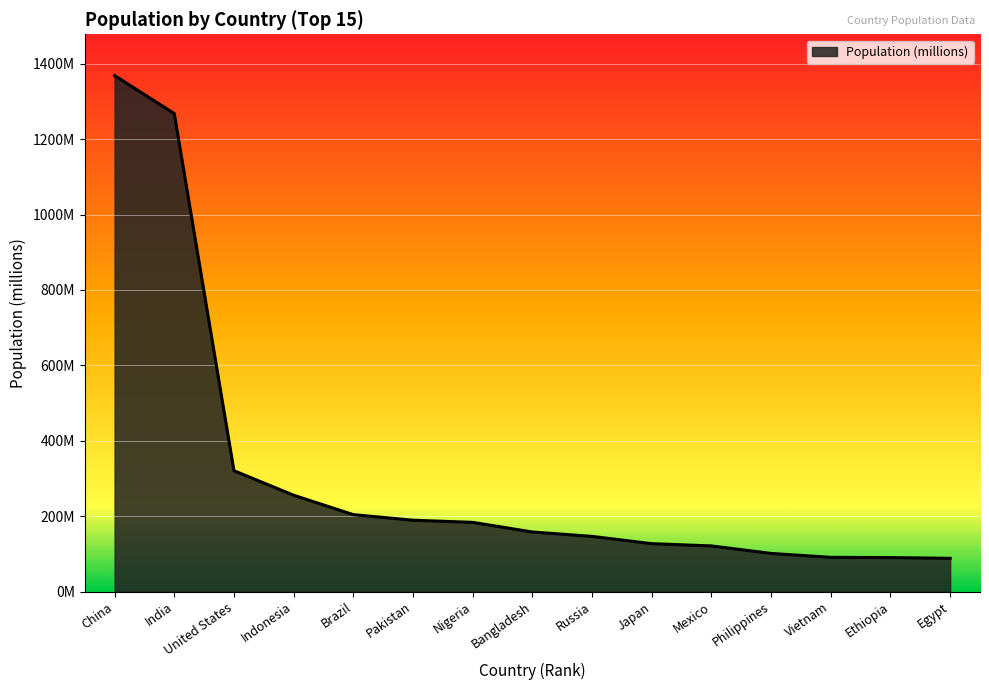

List the labels in order of value, largest first.

China, India, United States, Indonesia, Brazil, Pakistan, Nigeria, Bangladesh, Russia, Japan, Mexico, Philippines, Vietnam, Ethiopia, Egypt